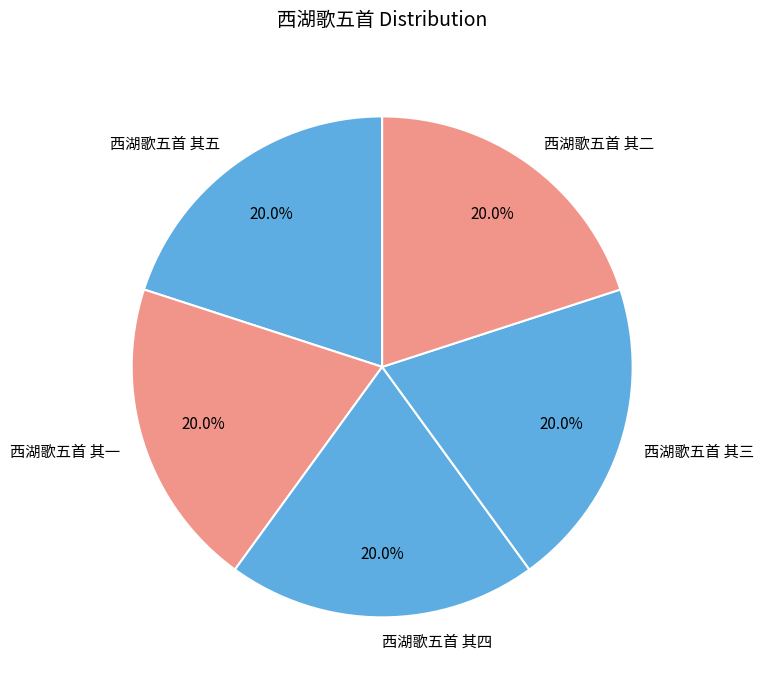

Is the sum of 西湖歌五首 其四 and 西湖歌五首 其二 greater than half?

No